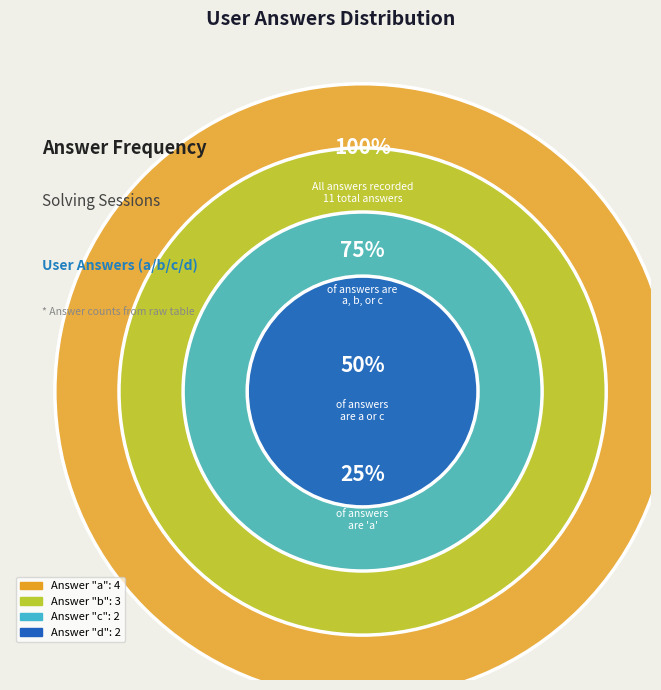

Does 1 account for over 50% of the chart?

No